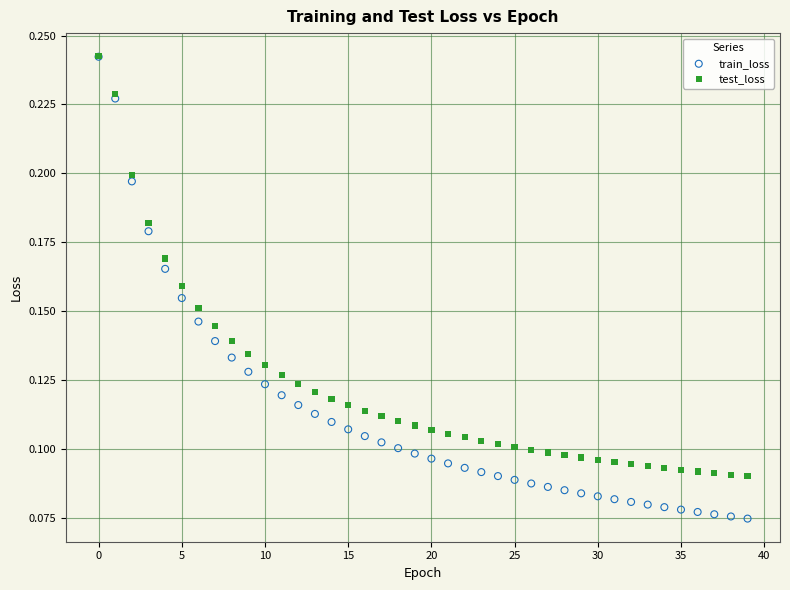

What are all the series names shown in the legend?

train_loss, test_loss